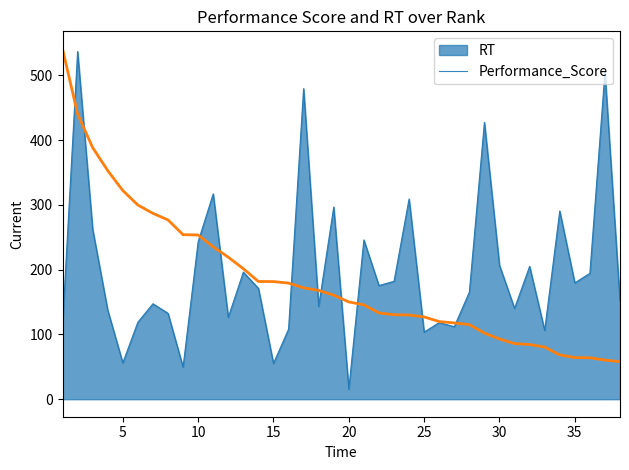

What is the lowest value of the Performance_Score series?

58.0